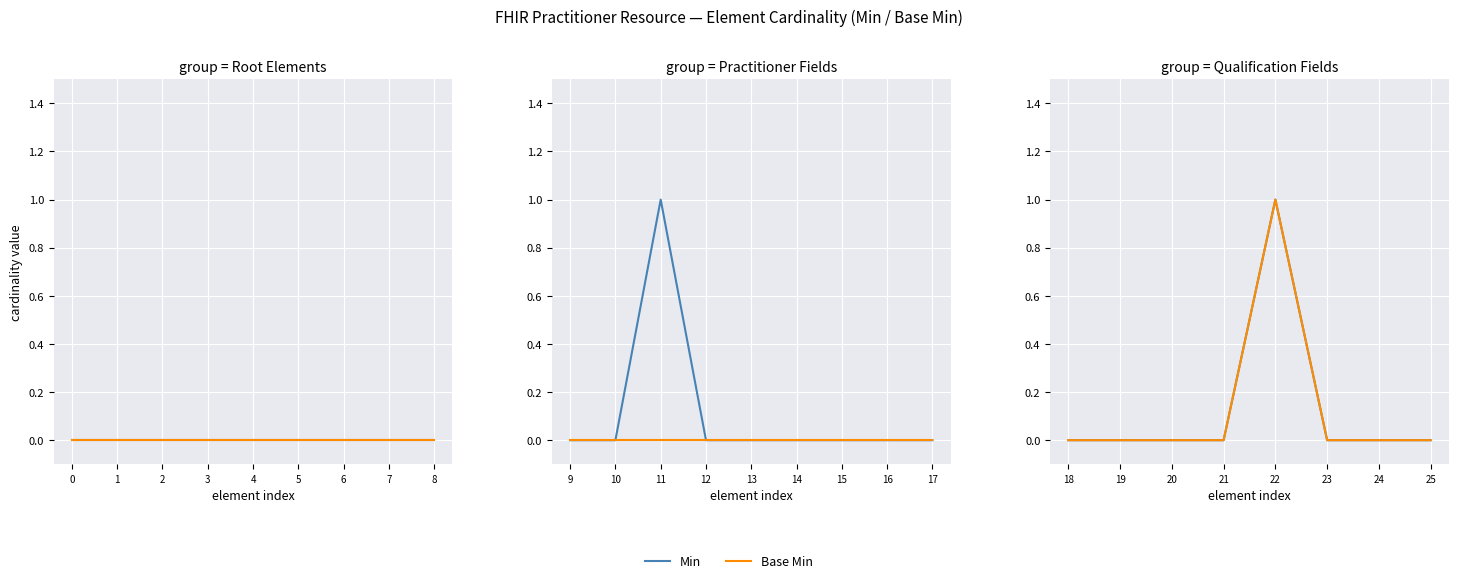

Reading left to right, transcribe all the data shown in this chart.

Min: 0	0	0	0	0	0	0	0	0	0	0	1	0	0	0	0	0	0	0	0	0	0	1	0	0	0
Base Min: 0	0	0	0	0	0	0	0	0	0	0	0	0	0	0	0	0	0	0	0	0	0	1	0	0	0